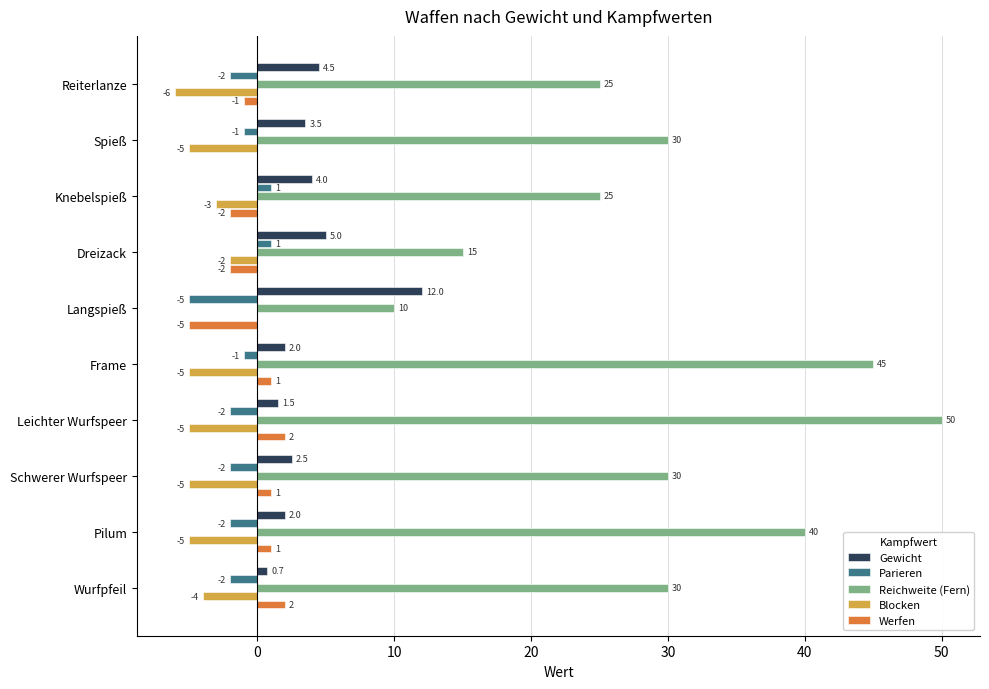

Between Leichter Wurfspeer and Pilum, which series saw the biggest shift?

Reichweite (Fern)